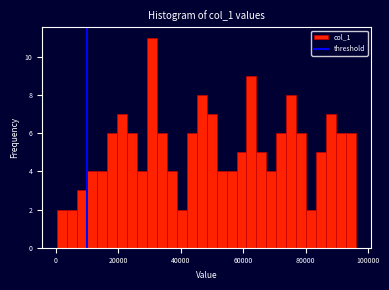

Read against the x-axis, roughly where is the centre of the tallest bar?

30000